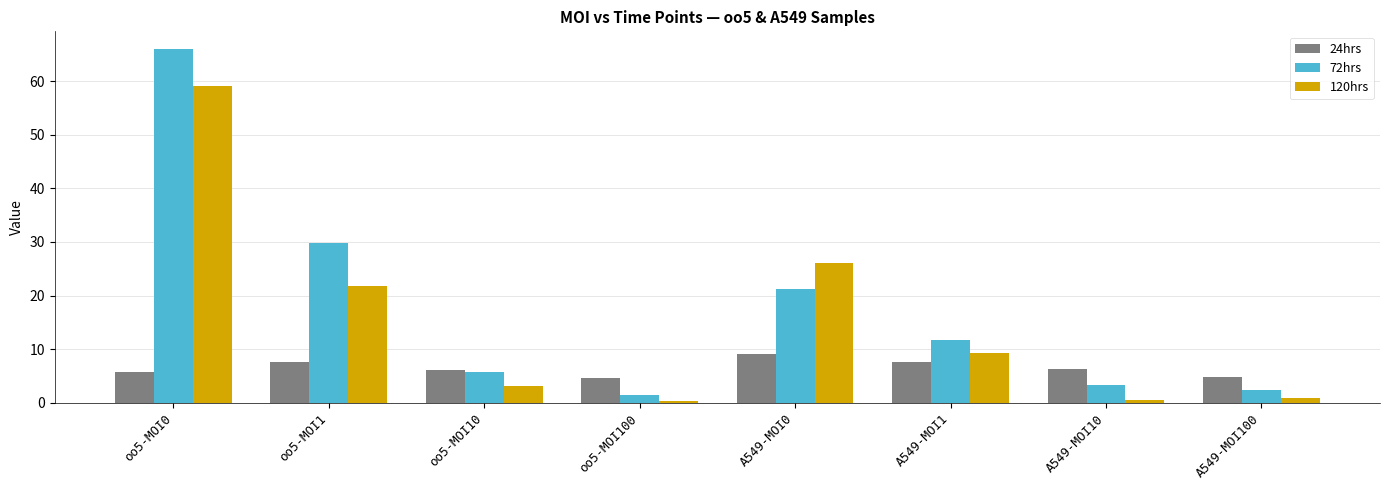

Which category has the highest value across all series?

oo5-MOI0